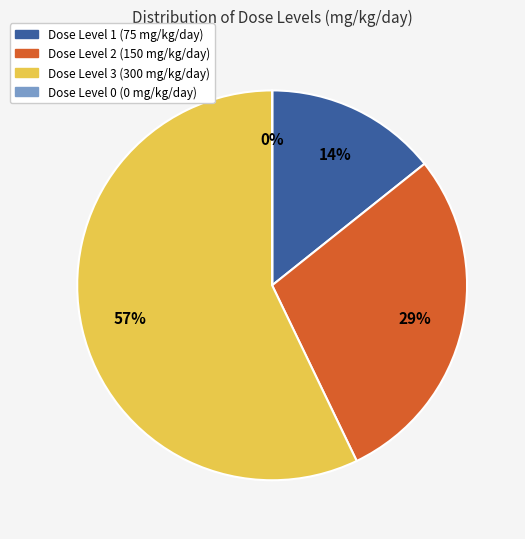

To the nearest percent, what is the difference between the Dose Level 3 (300 mg/kg/day) and Dose Level 1 (75 mg/kg/day) slice percentages?

43%